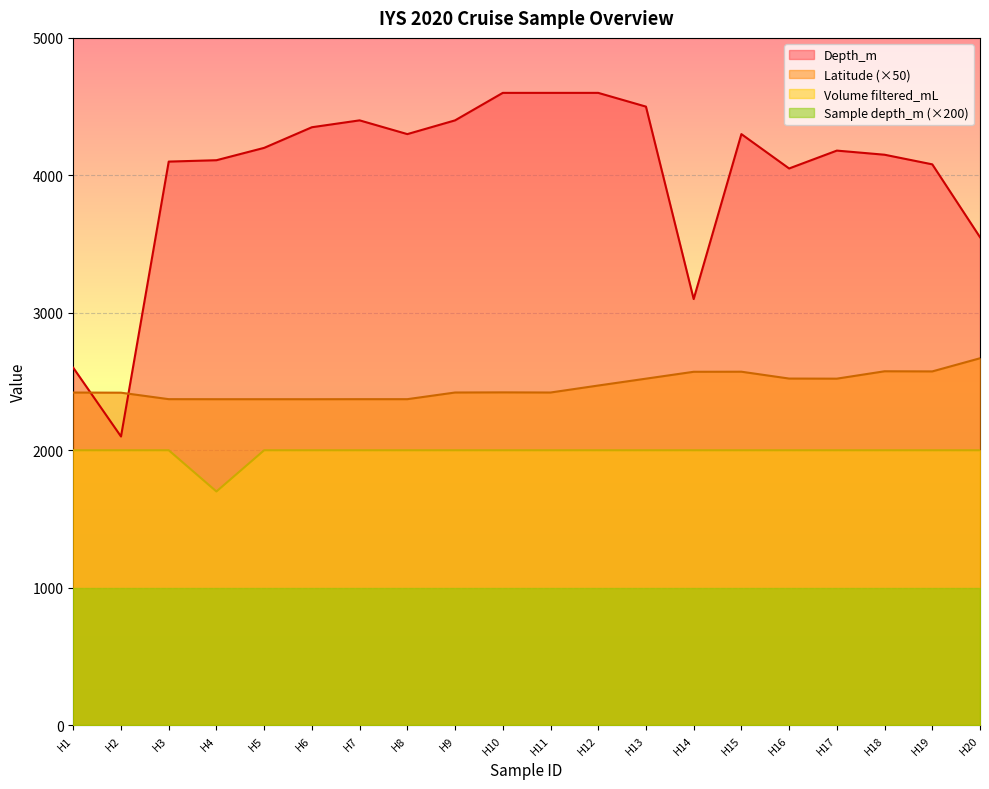

At which label is Volume filtered_mL closest to 1850?

H1